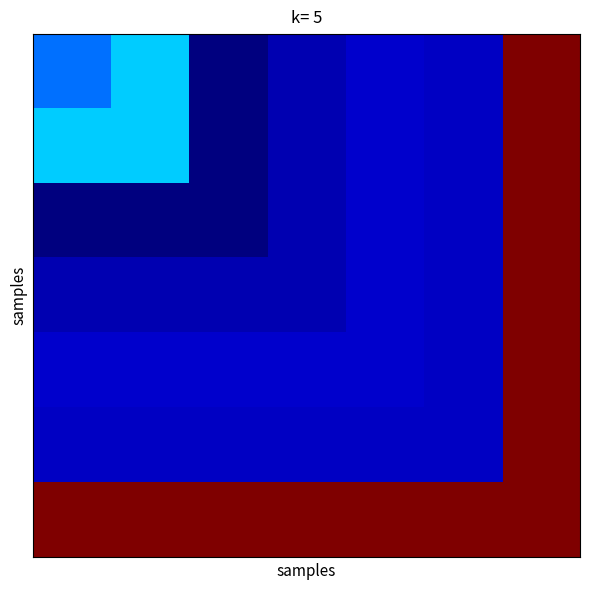

How many data points does each series have?

7